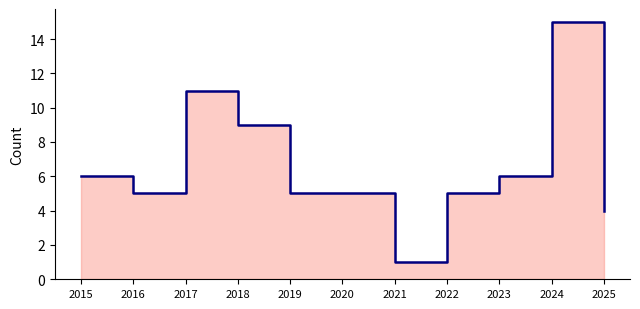

What is the minimum value shown in the chart?

1